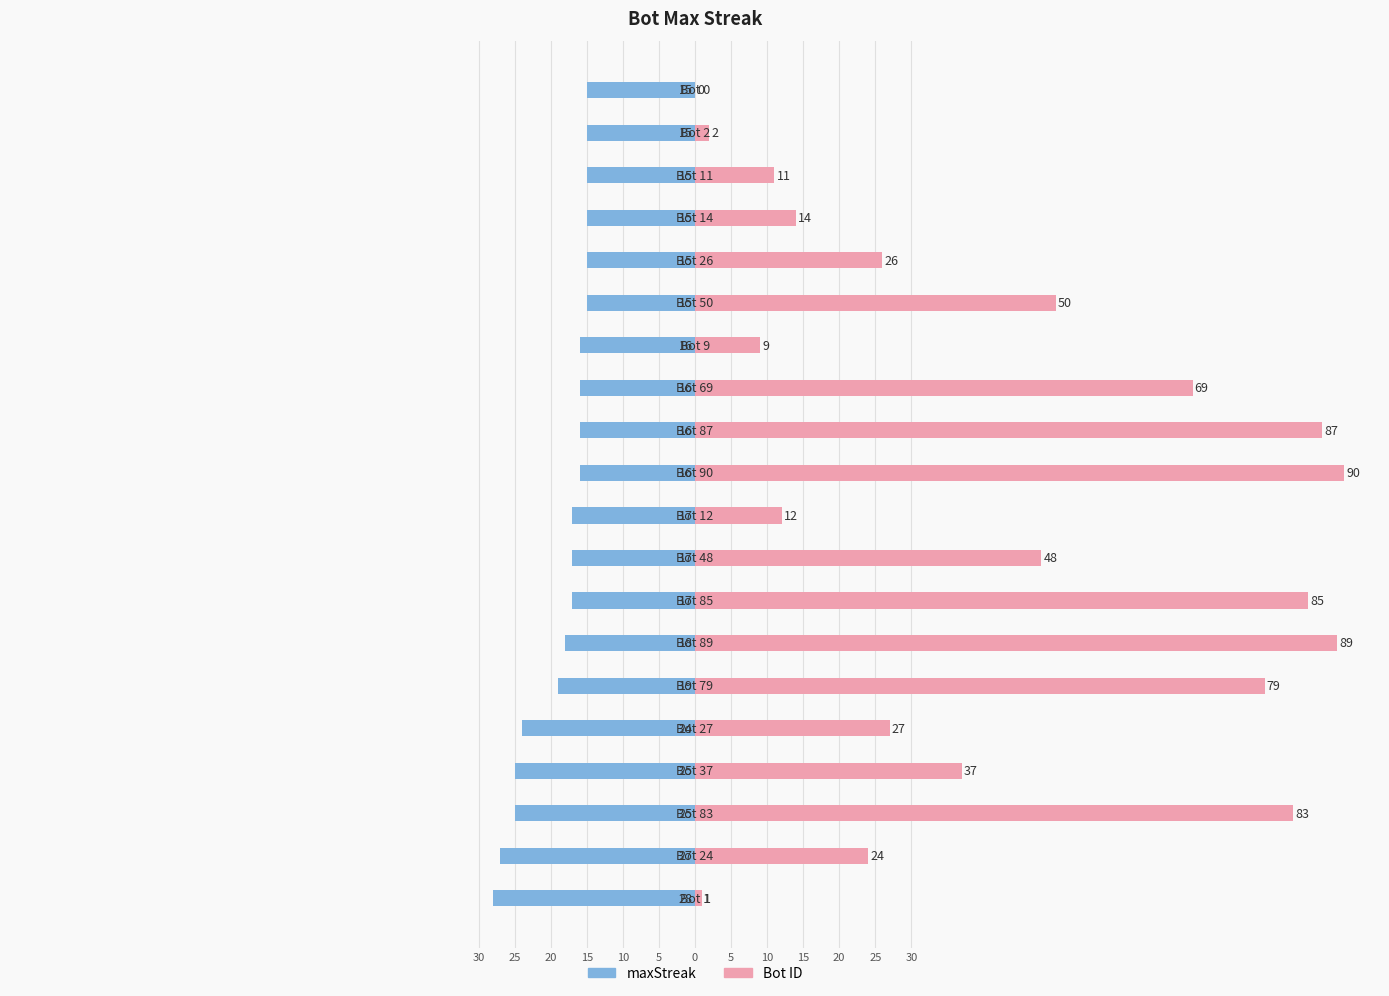

What is the minimum value shown in the chart?

-28